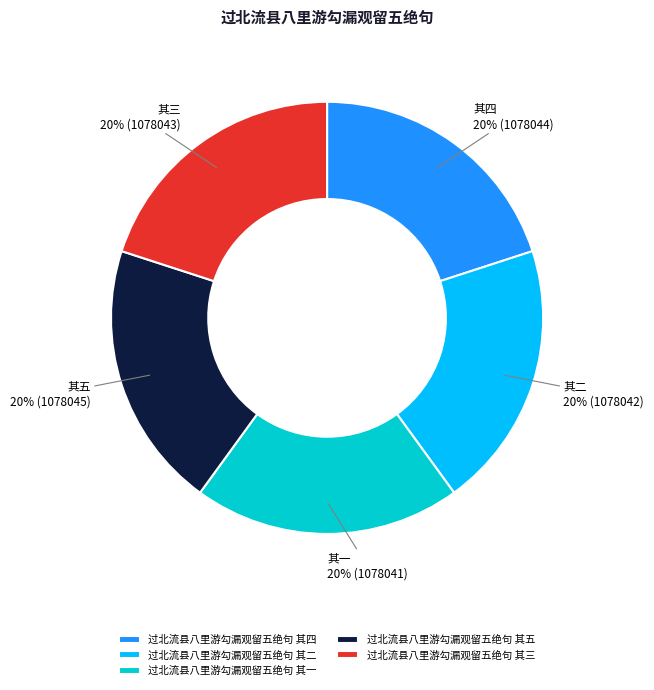

What percentage is the 过北流县八里游勾漏观留五绝句 其三 slice, to the nearest percent?

20%